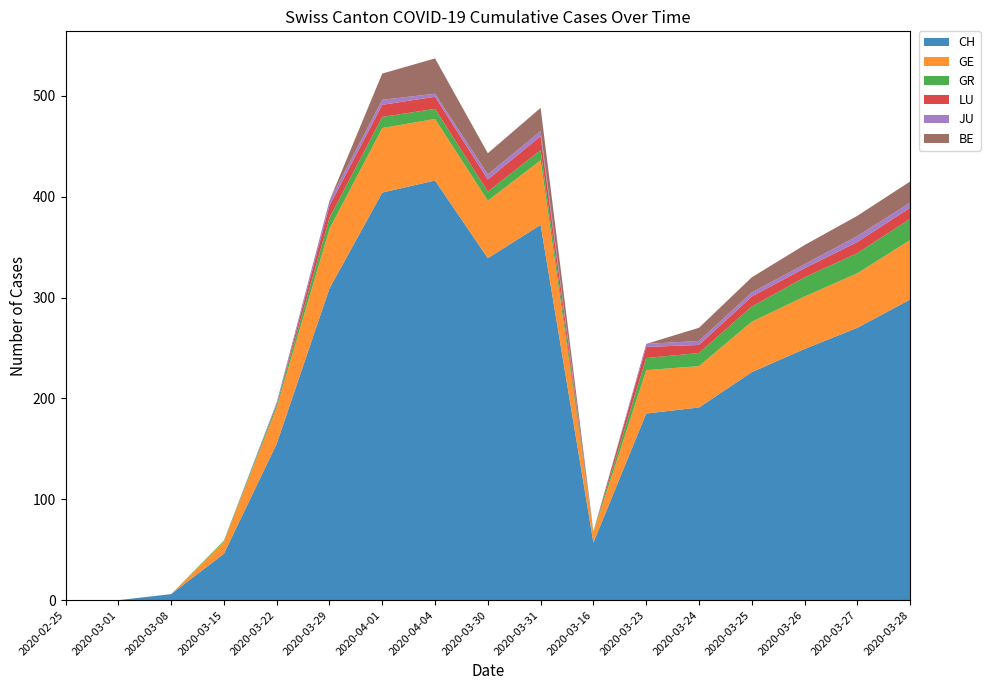

Is it true that CH equals 352 at 2020-03-26?

False